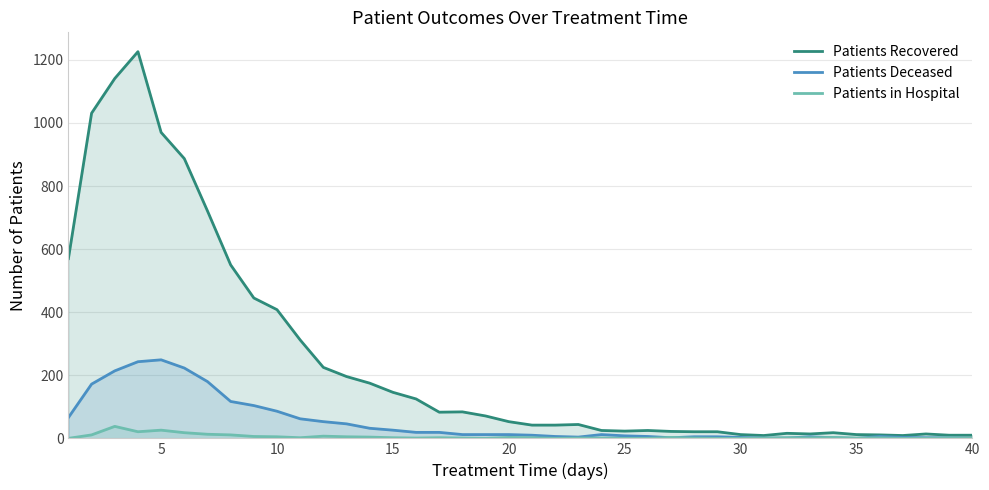

Which series has the largest range (max minus min)?

Patients Recovered